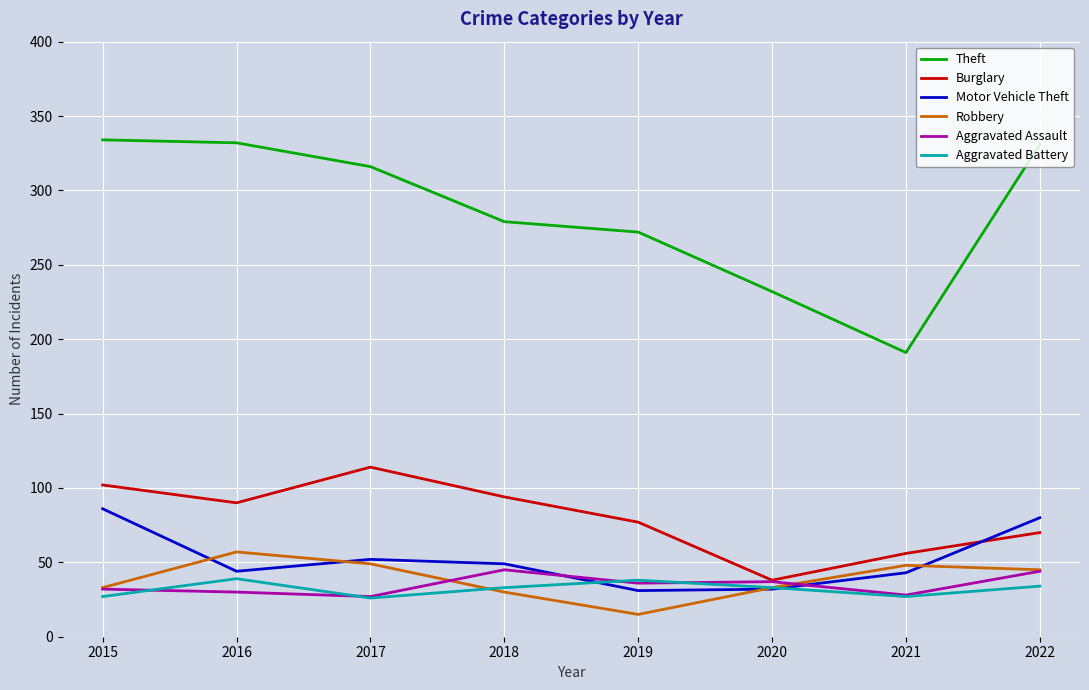

Which series has the largest total across all categories?

Theft